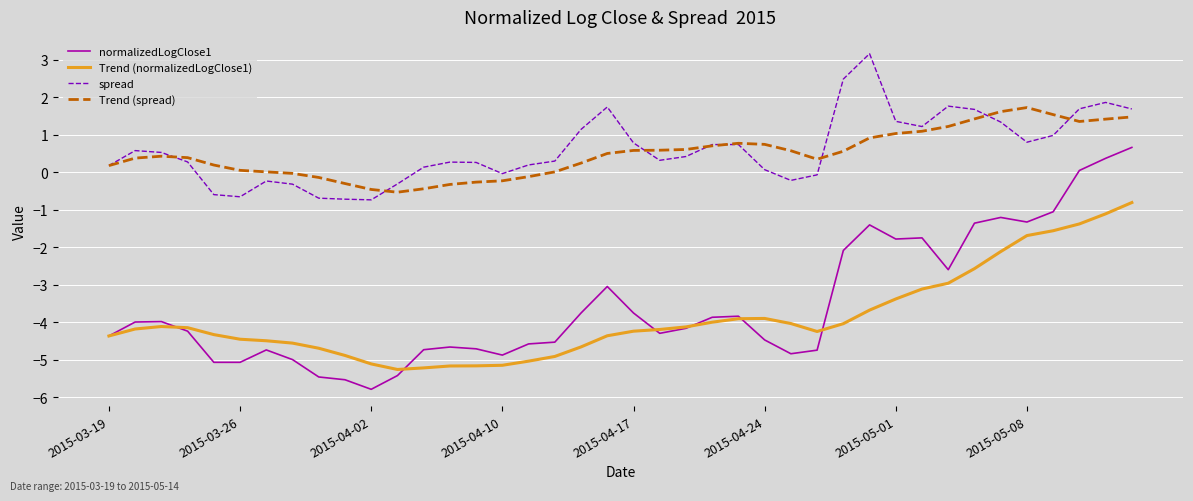

Which series has the largest range (max minus min)?

normalizedLogClose1